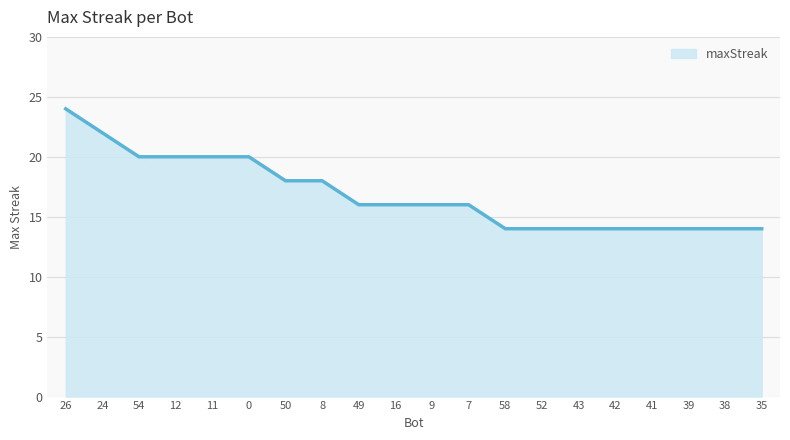

Reading left to right, transcribe all the data shown in this chart.

24	22	20	20	20	20	18	18	16	16	16	16	14	14	14	14	14	14	14	14